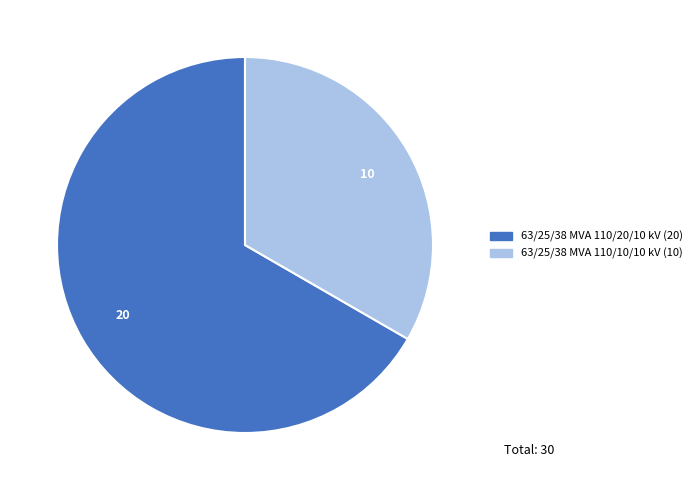

Approximately how many times larger is the value at 63/25/38 MVA 110/10/10 kV compared to 63/25/38 MVA 110/20/10 kV?

0.5